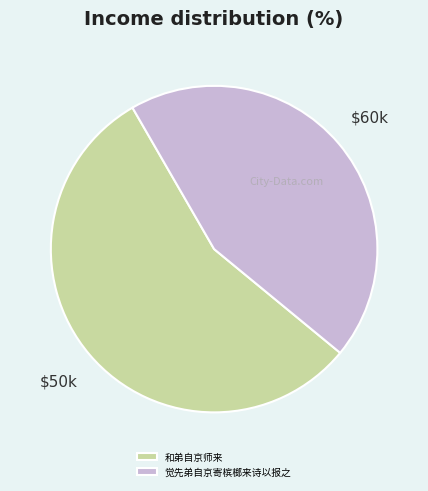

Do 觉先弟自京寄槟榔来诗以报之 and 和弟自京师来 together represent more than half of the pie?

Yes